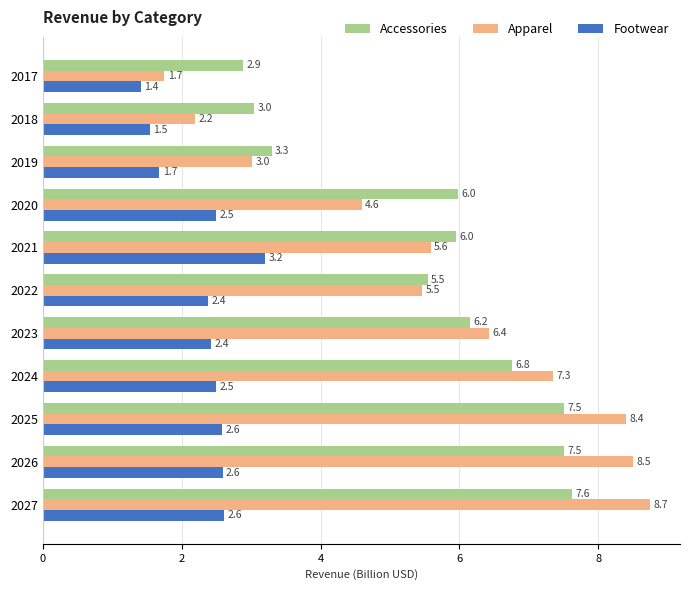

How many values in the Accessories series are below 5?

3